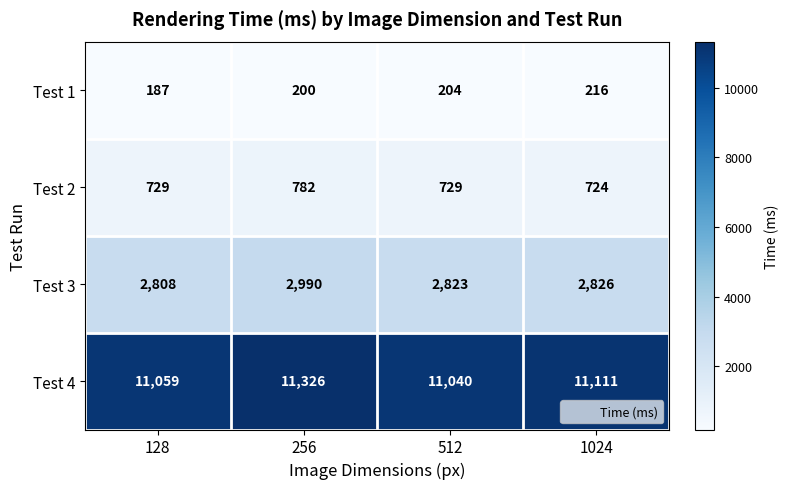

Reading left to right, transcribe all the data shown in this chart.

Test 1: 187	200	204	216
Test 2: 729	782	729	724
Test 3: 2808	2990	2823	2826
Test 4: 11059	11326	11040	11111